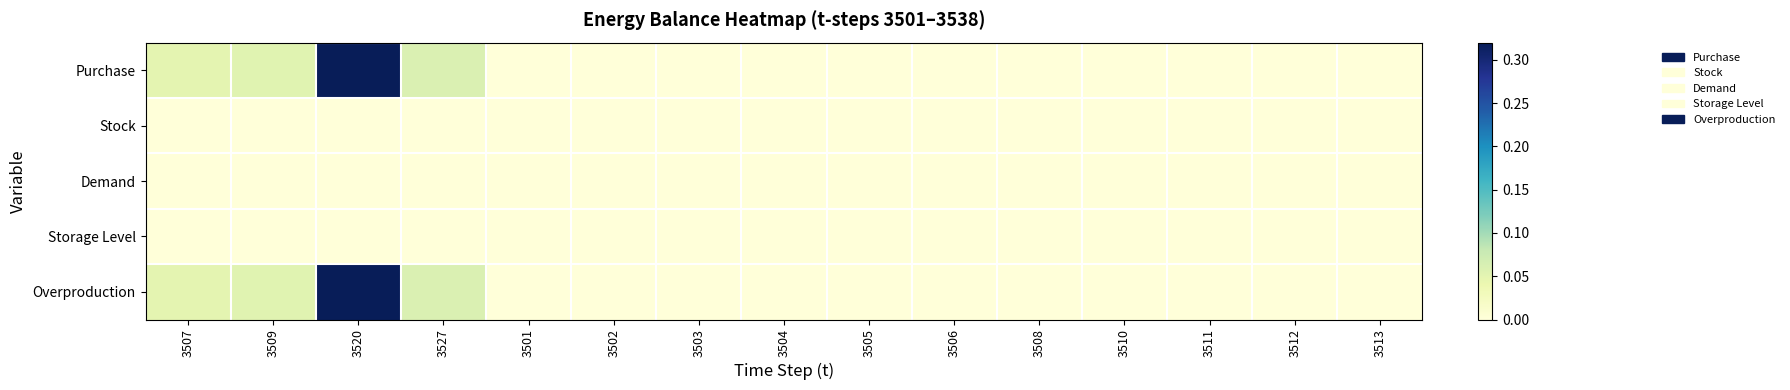

At 3508, list the series in order from smallest to largest.

Purchase, Stock, Demand, Storage Level, Overproduction